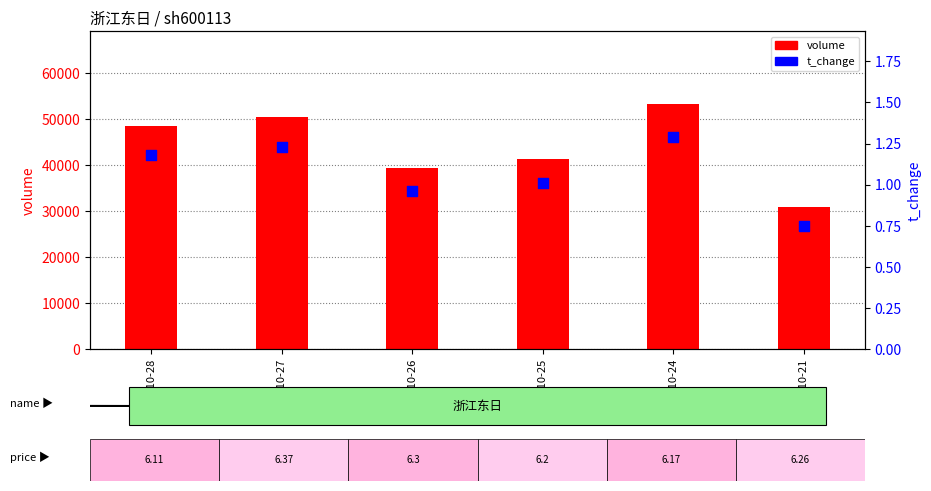

Which series contains the highest Y value?

volume